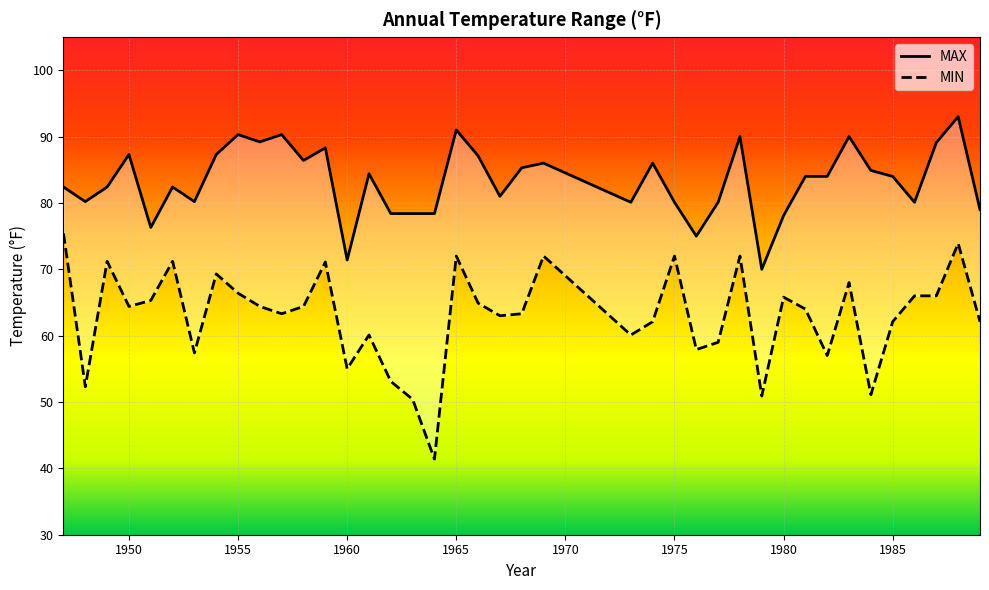

At 1987, list the series in order from largest to smallest.

MAX, MIN